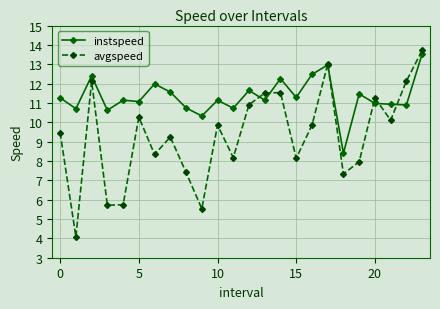

Does the chart have visible grid lines?

Yes